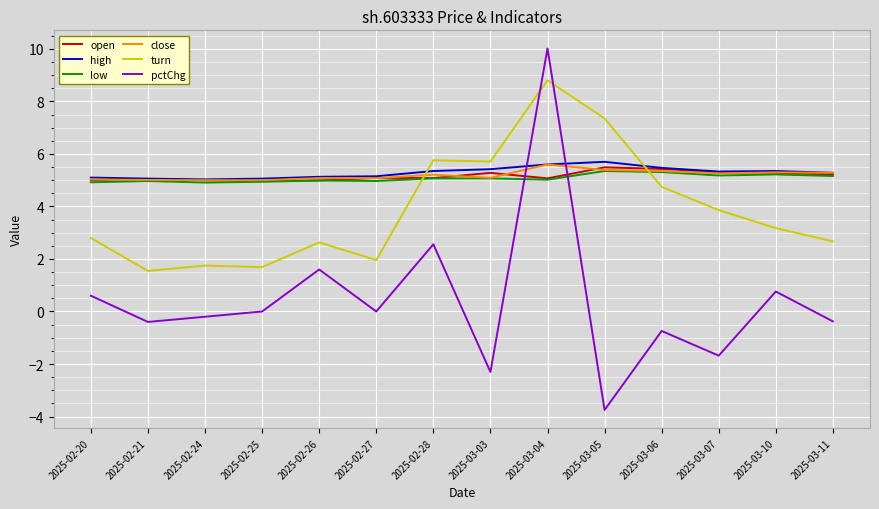

Does the chart have visible grid lines?

Yes